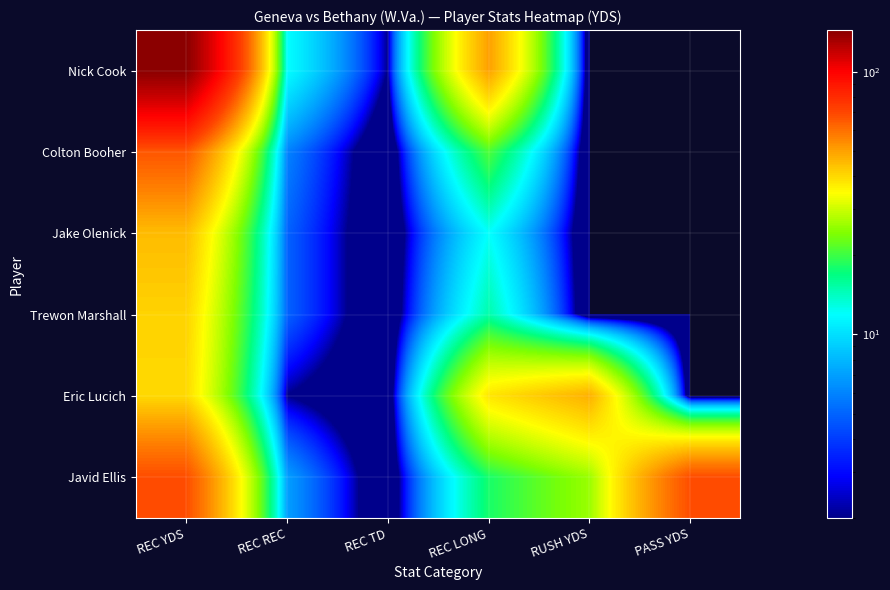

What is the difference between the highest and lowest values at PASS YDS?

68